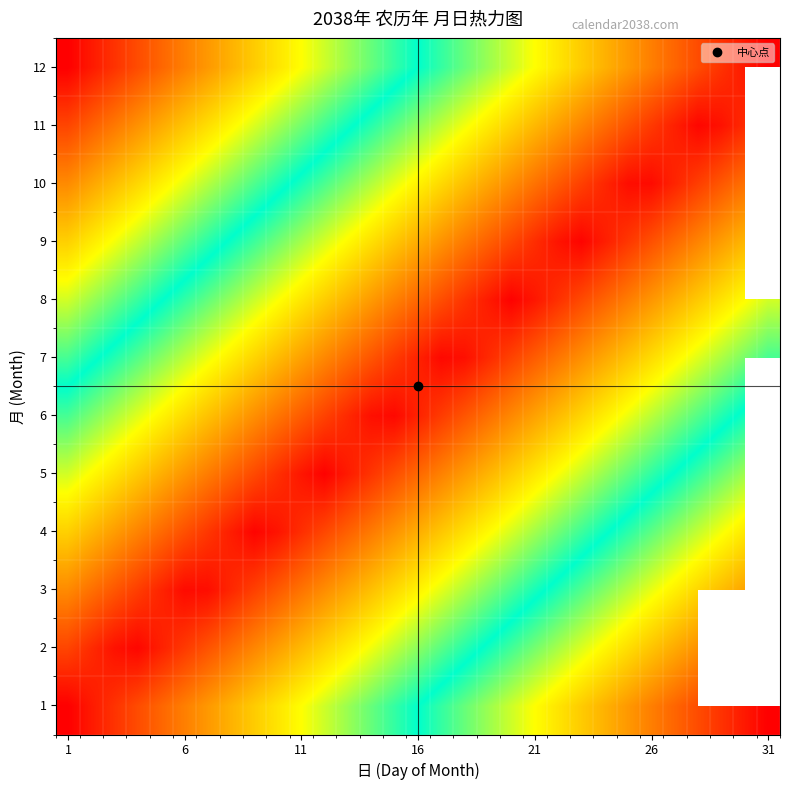

What is the greatest value displayed?

1.0